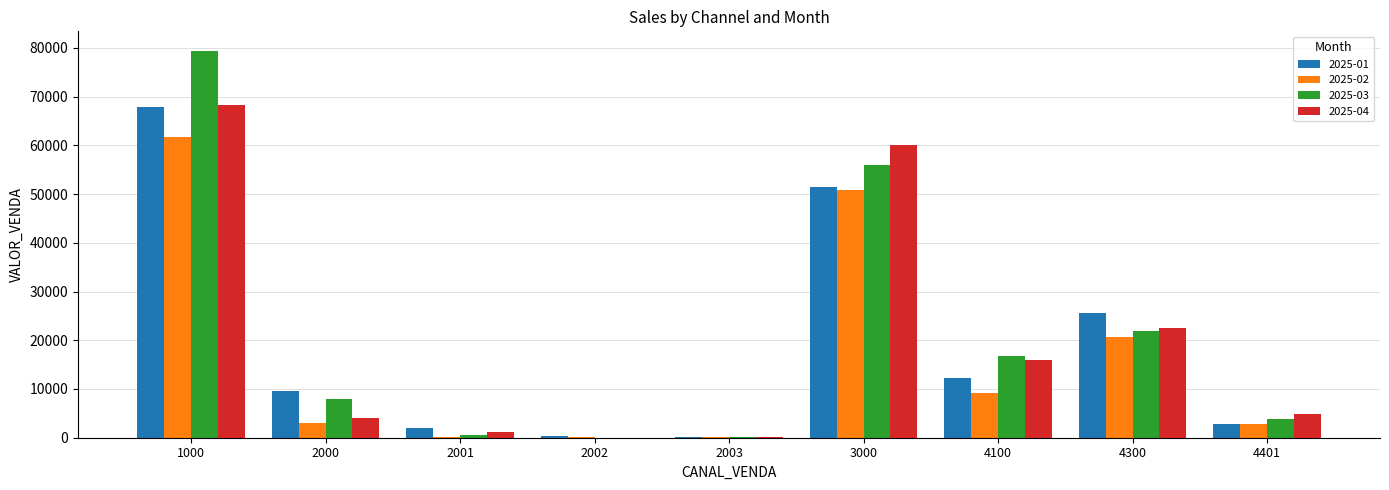

Are the bars horizontal?

No